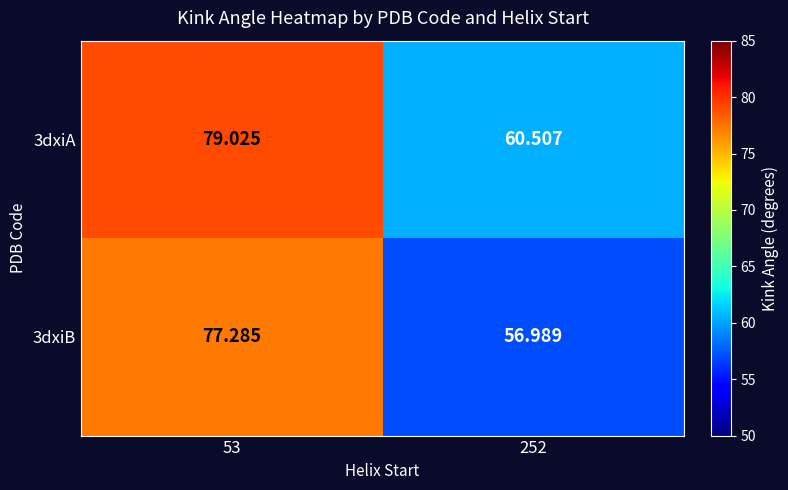

Rank the series at 252 from highest to lowest value.

3dxiA, 3dxiB